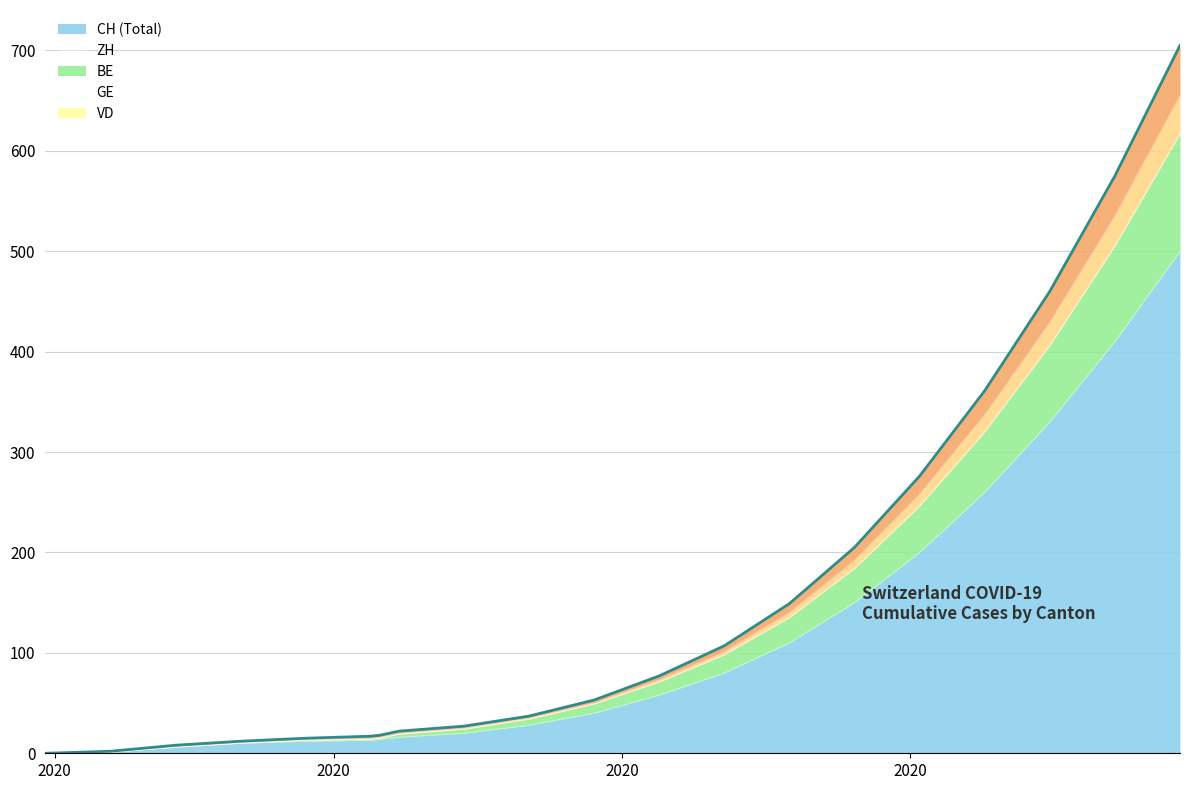

What is the difference between the second highest and second lowest values in the GE series?

573